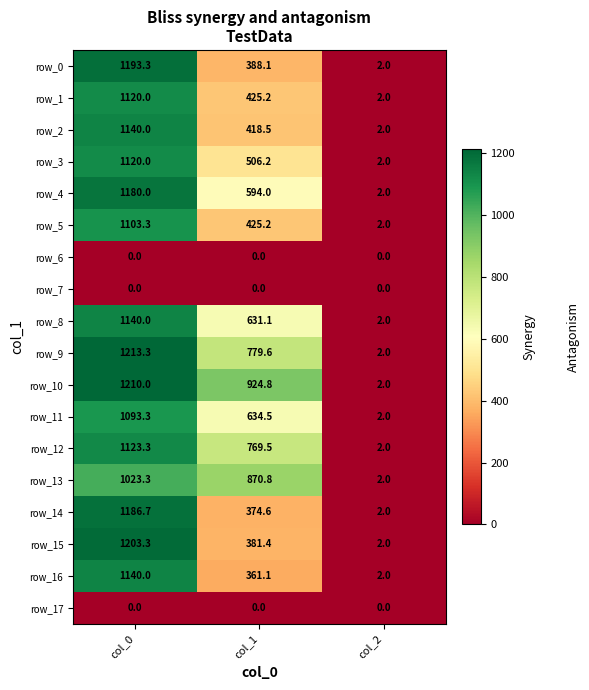

The value of row_5 at col_2 is 2.0. True or false?

True